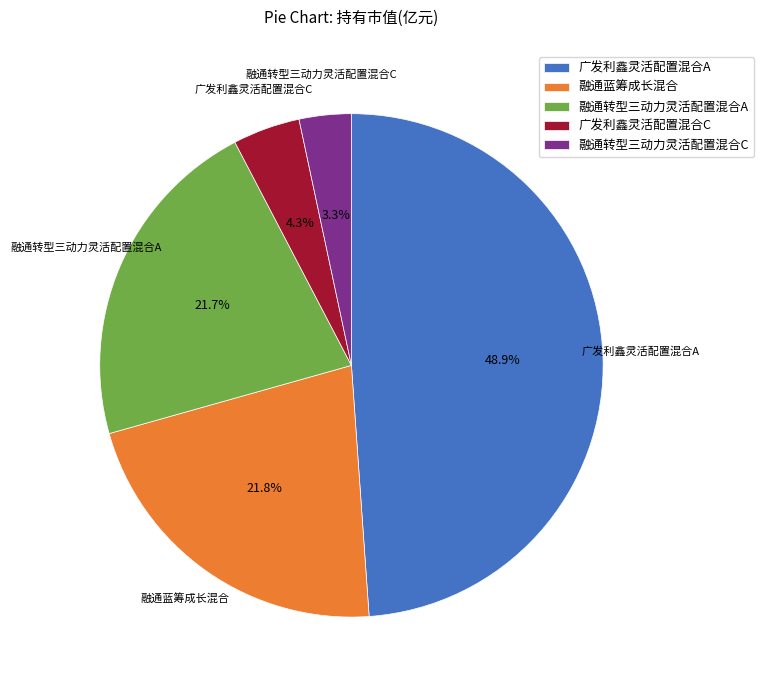

How many segments does this pie chart have?

5